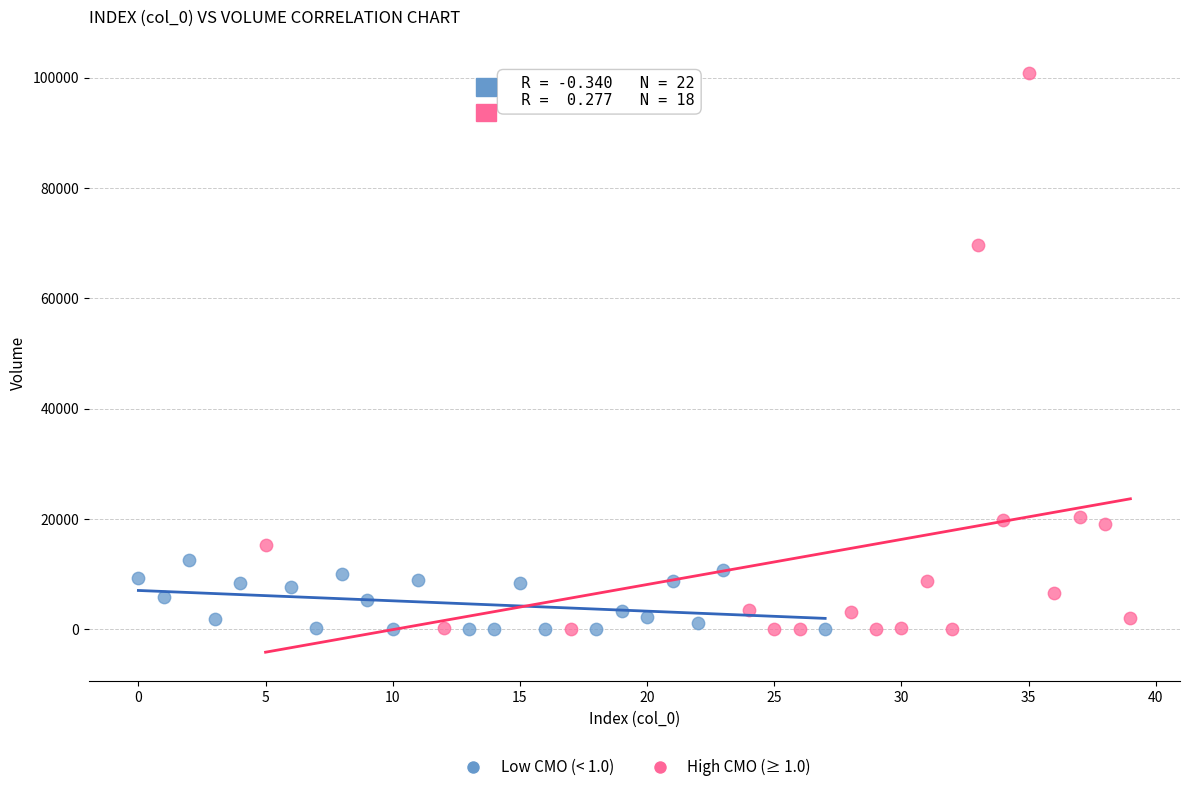

Which series has the widest spread of Y values?

High CMO (≥ 1.0)